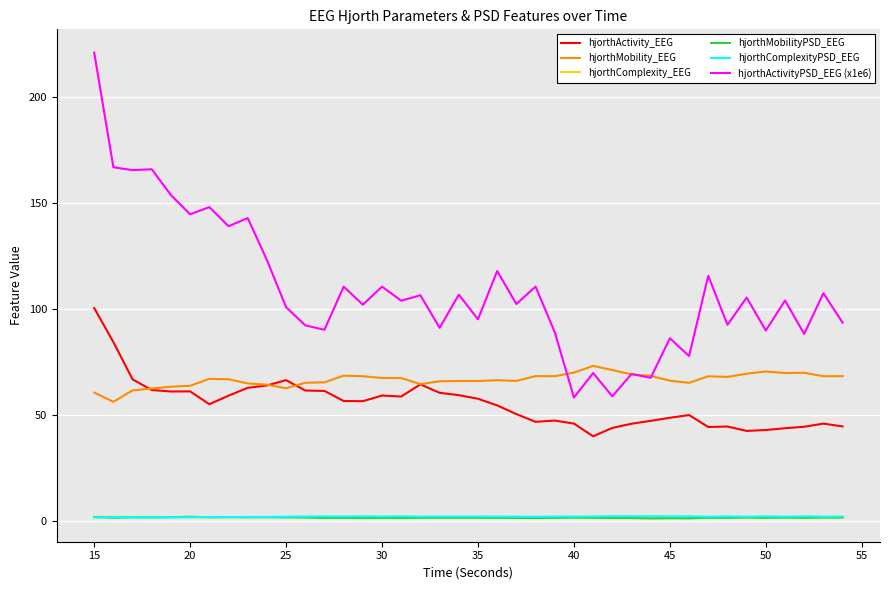

What is the maximum value shown in the chart?

220.7